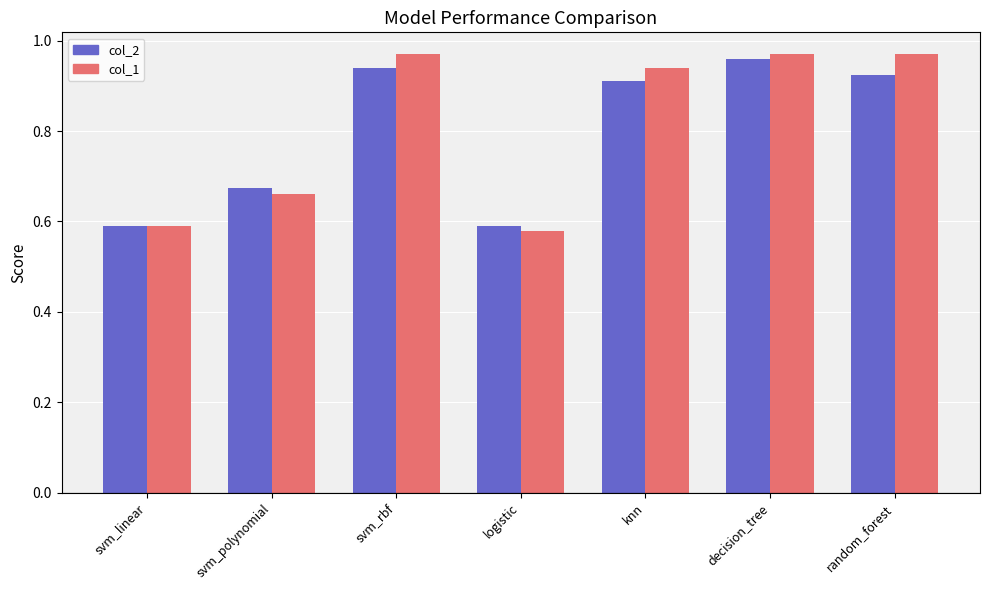

What is the label of the 6th bar from the left?

decision_tree